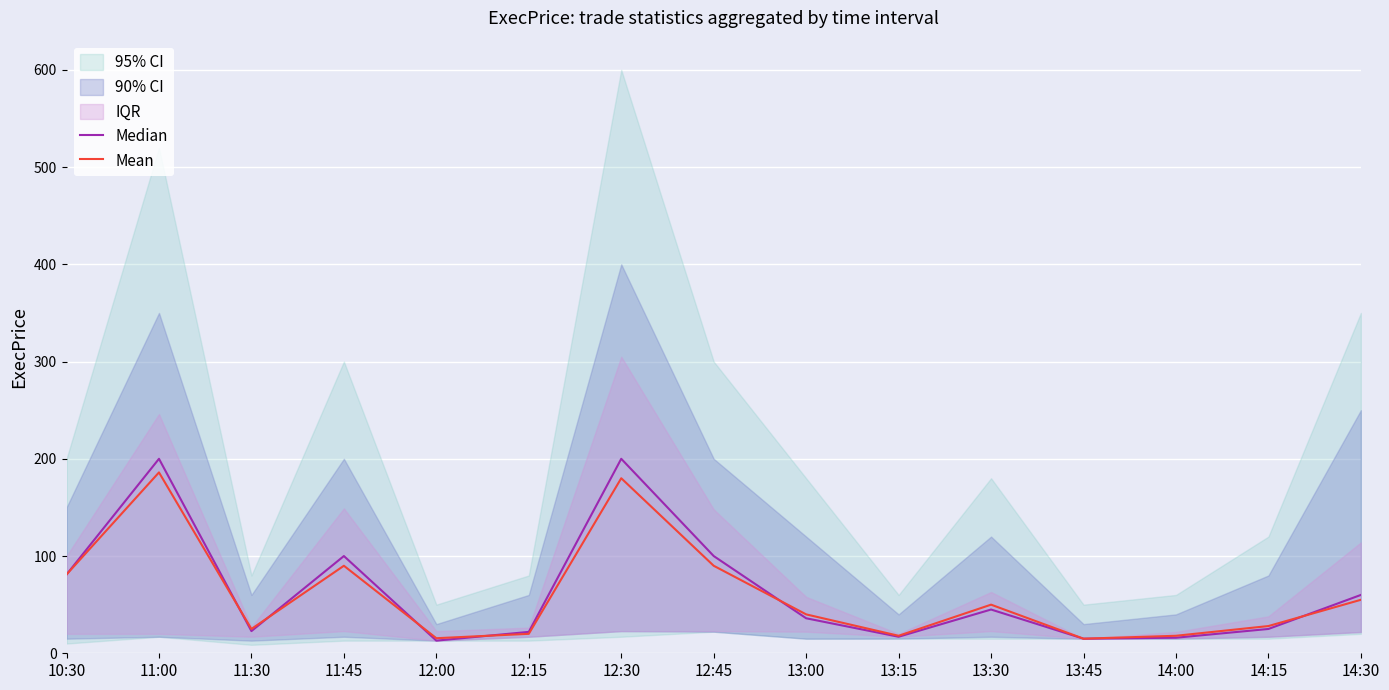

What is the minimum value for Median?

13.0